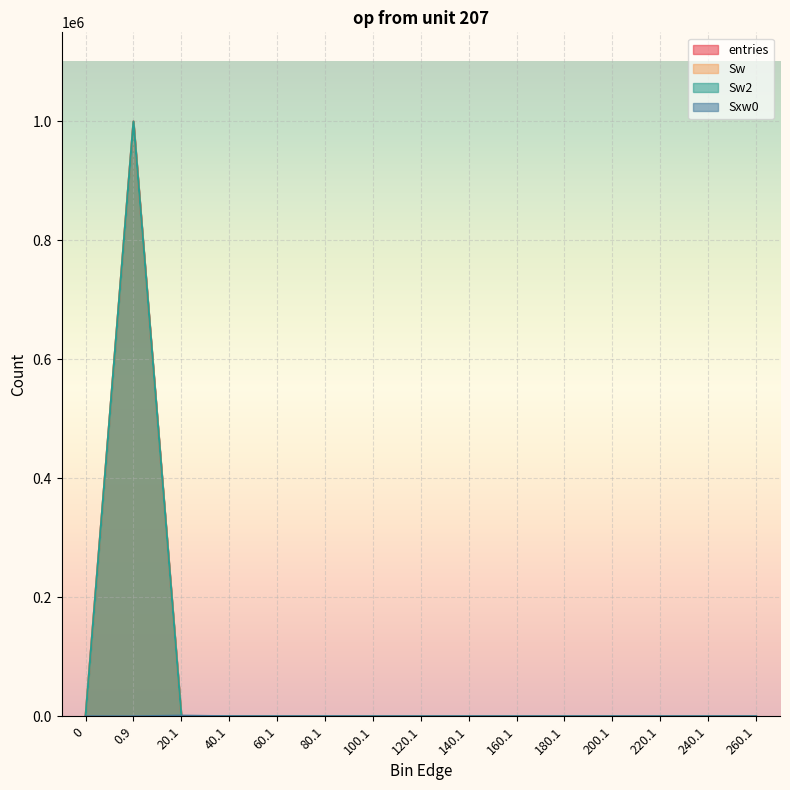

What is the difference between the second highest and second lowest values in the Sw series?

353